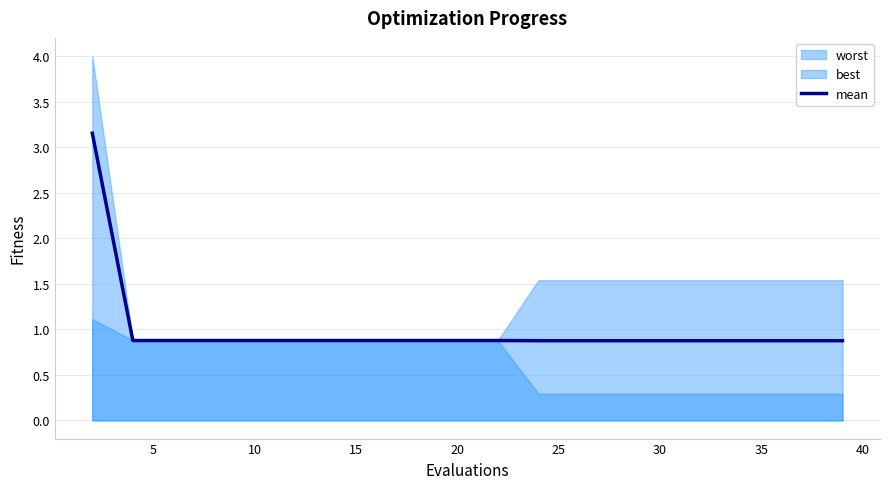

What is the lowest value of the mean series?

0.9